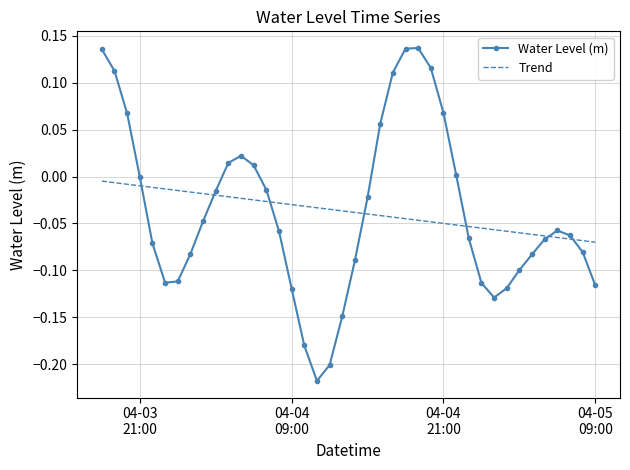

Which series has the largest range (max minus min)?

Water Level (m)